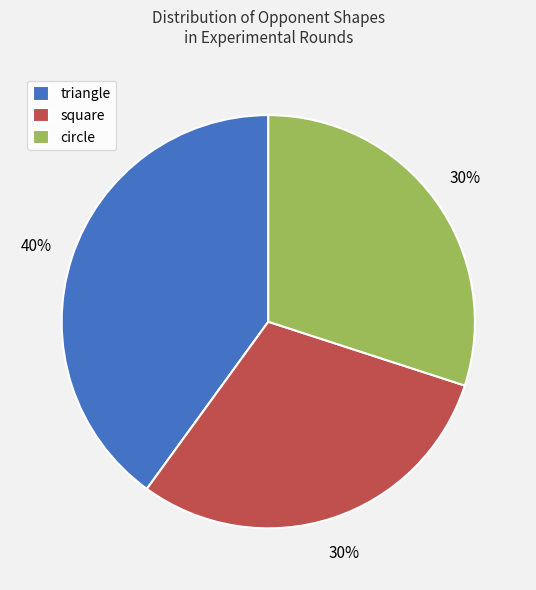

To the nearest percent, what is the difference between the largest and smallest slice percentages?

10%